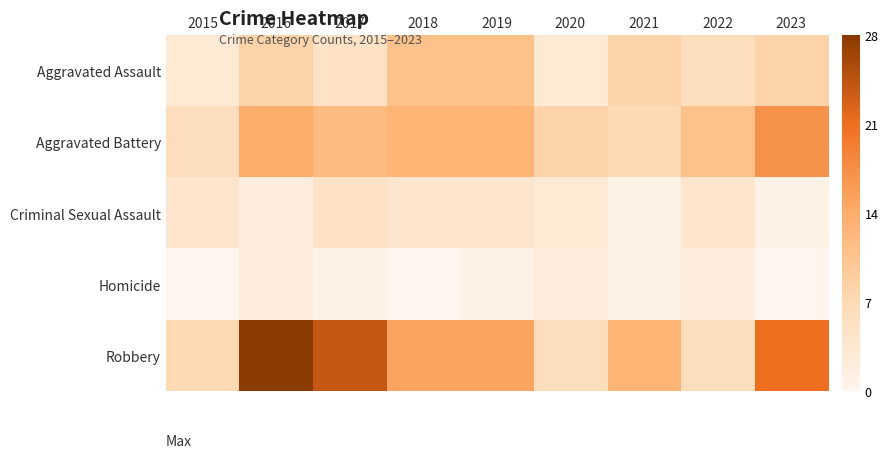

List the series in order of their peak value, lowest first.

Homicide, Criminal Sexual Assault, Aggravated Assault, Aggravated Battery, Robbery